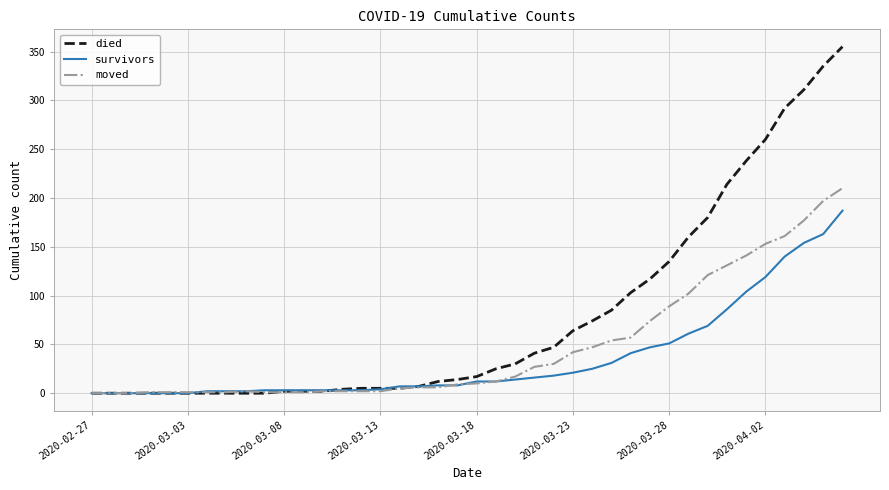

Which series has the largest total across all categories?

died